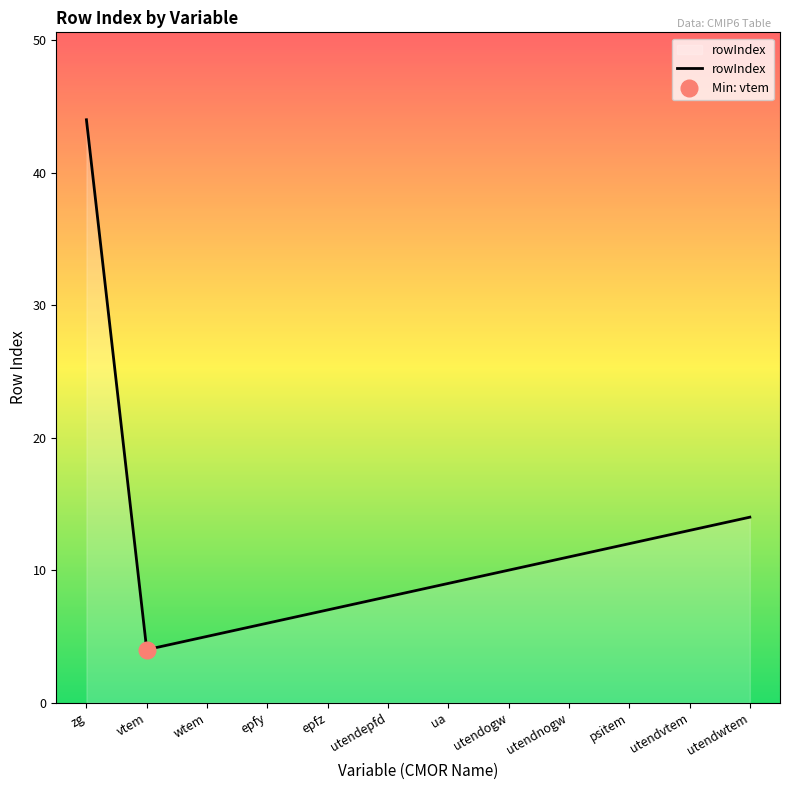

Rank the categories by value from lowest to highest.

vtem, wtem, epfy, epfz, utendepfd, ua, utendogw, utendnogw, psitem, utendvtem, utendwtem, zg